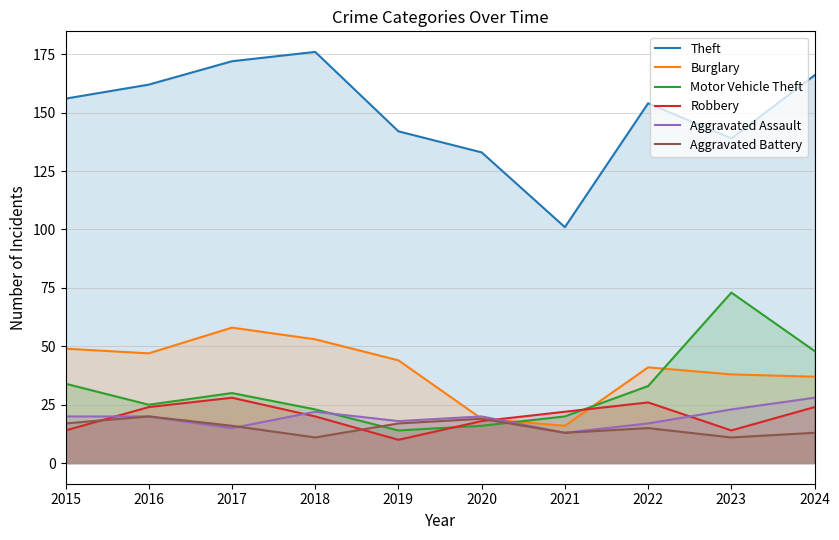

Does the chart display data point markers on the line(s)?

No